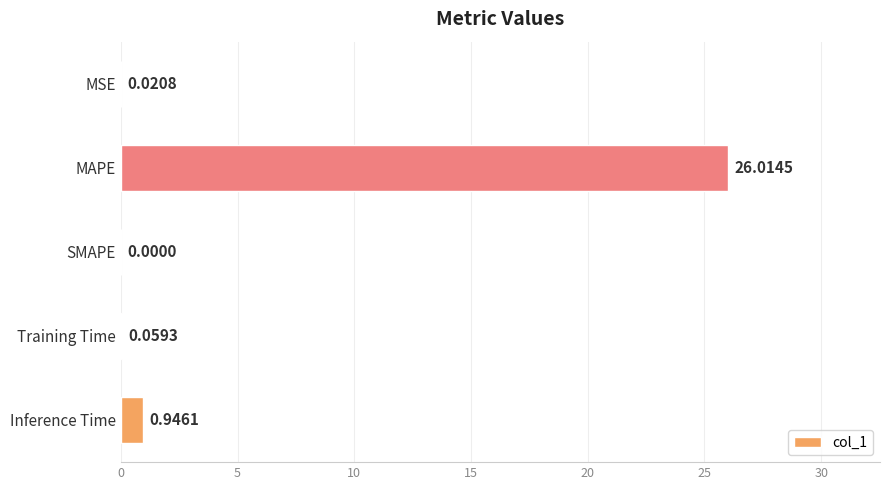

At which category does the chart reach its peak across all series?

MAPE